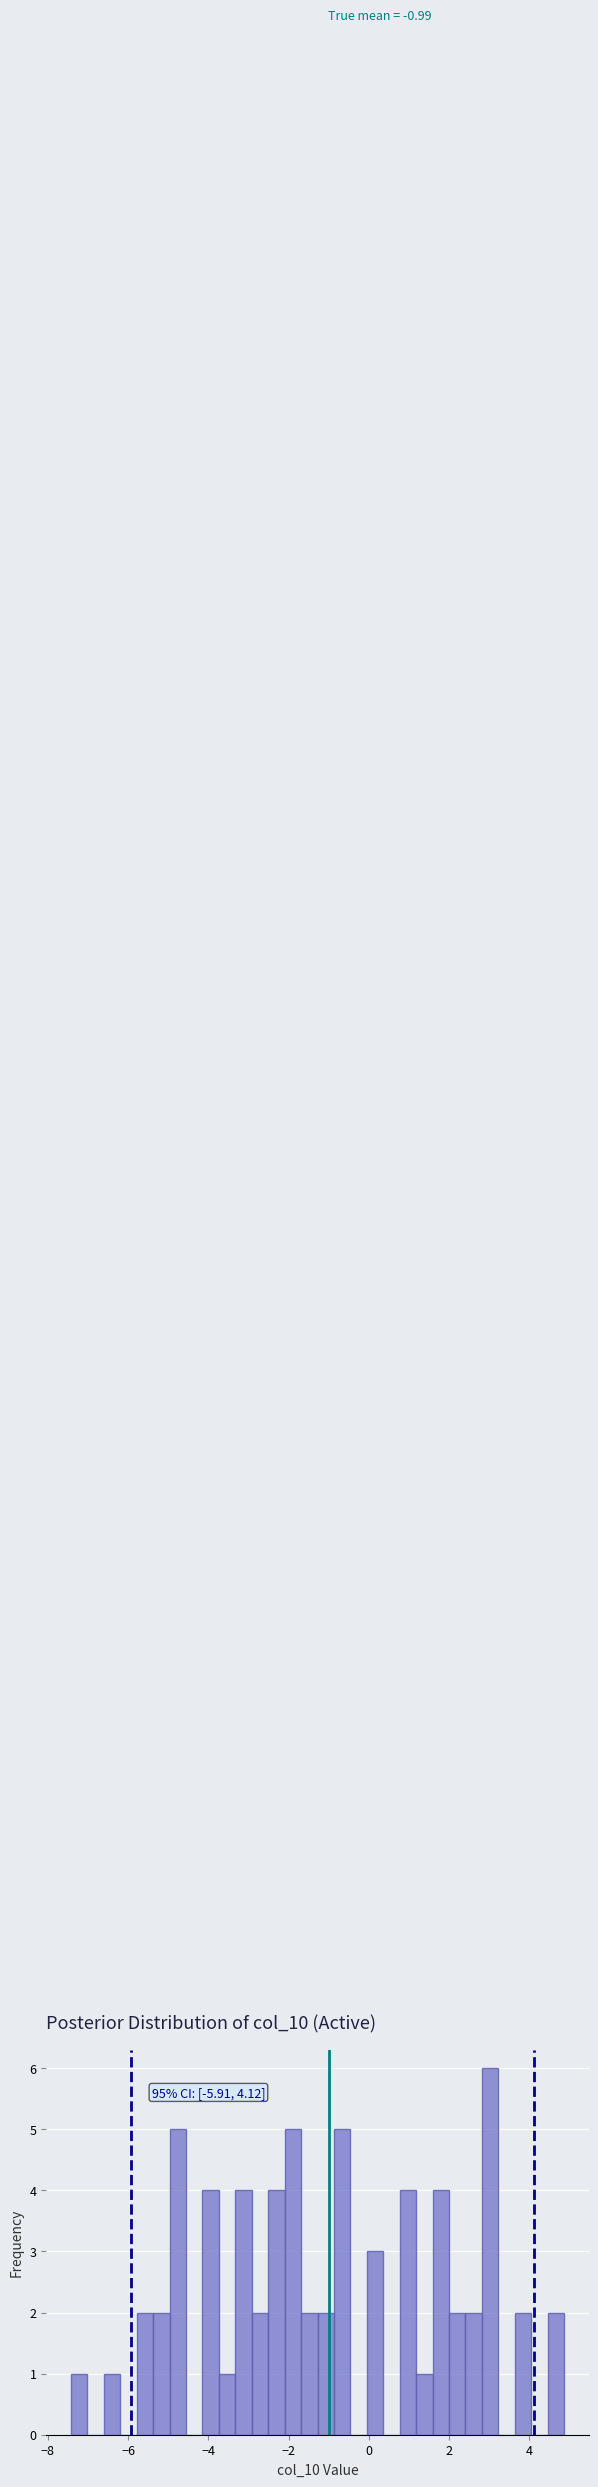

Around what value on the x-axis is the tallest bar? Give the approximate position of its centre, as read against the axis.

3.0